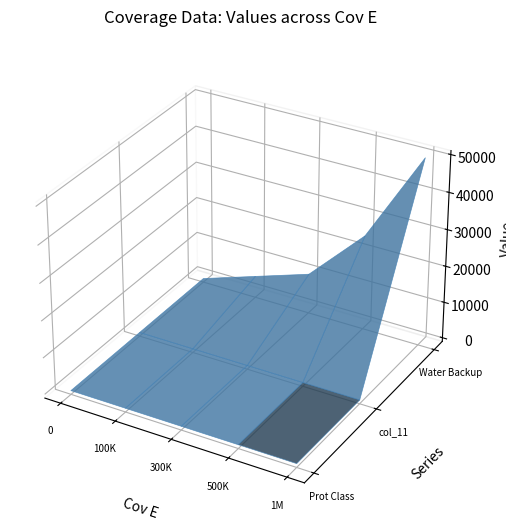

Reading left to right, list all the values displayed in this chart.

Prot Class: 0=1	100000=2	300000=3	500000=4	1000000=0
col_11: 0=1	100000=2	300000=3	500000=4	1000000=0
Water Backup: 0=0	100000=5000	300000=10000	500000=25000	1000000=50000